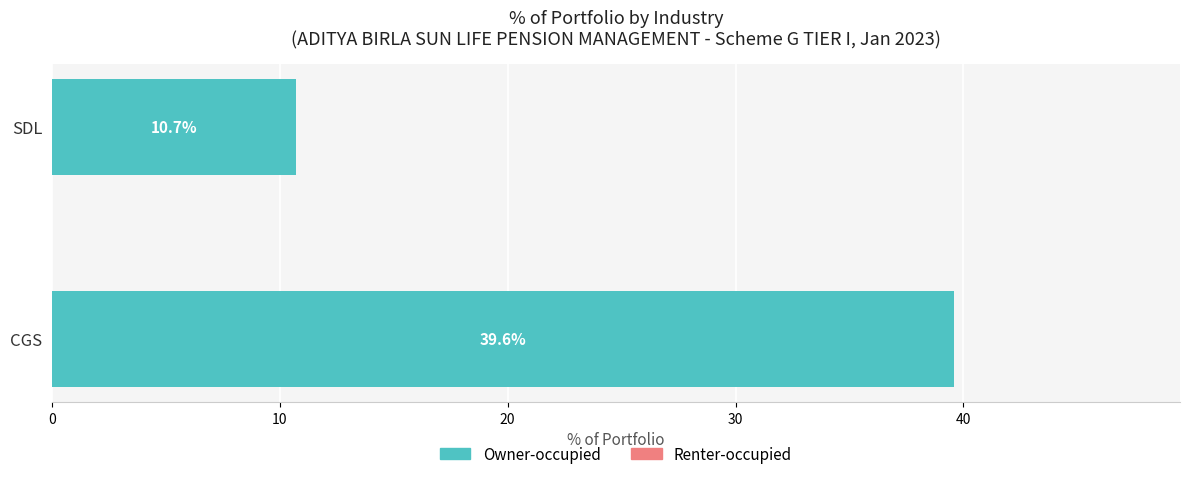

Rank the categories by value from lowest to highest.

SDL, CGS